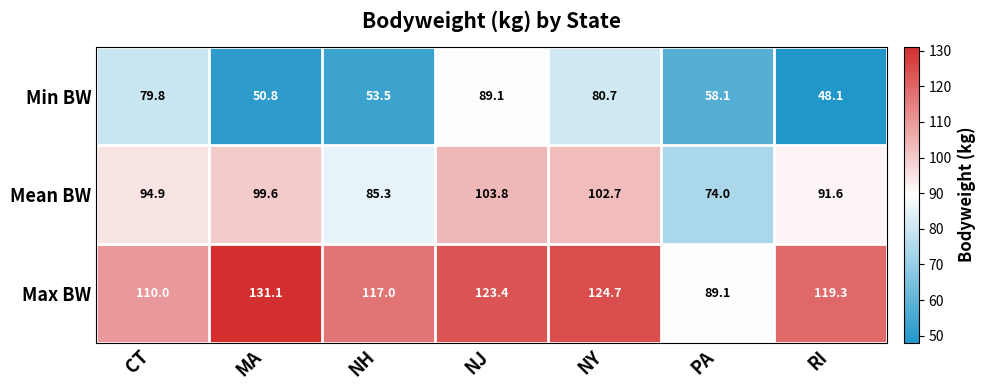

What is the sum of the Min BW values at NH and MA?

104.3